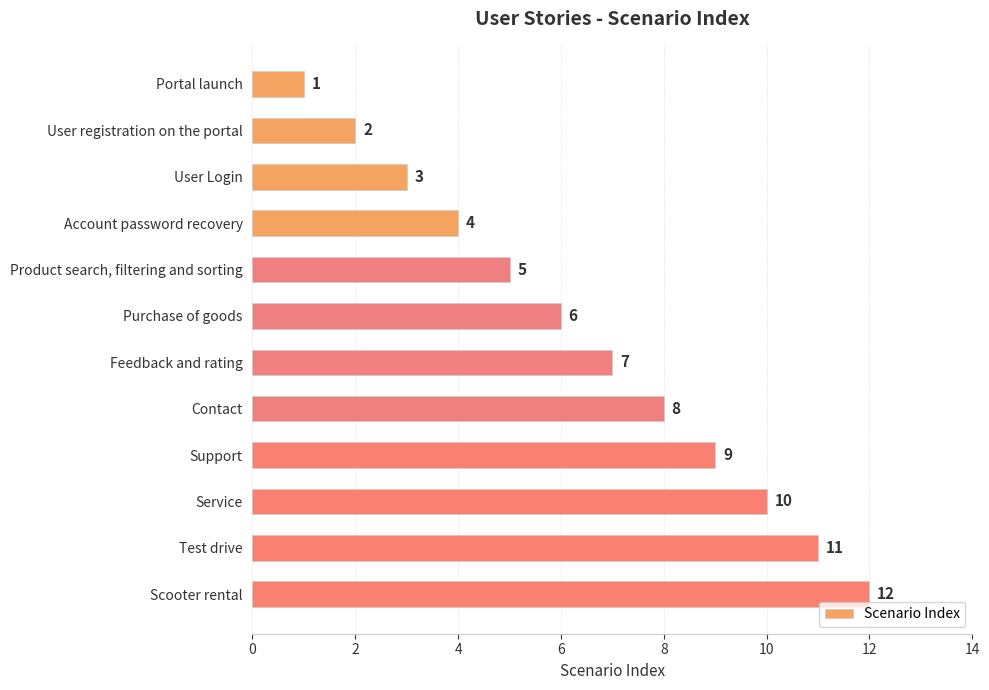

Where is the data nearest to the value 6?

Purchase of goods